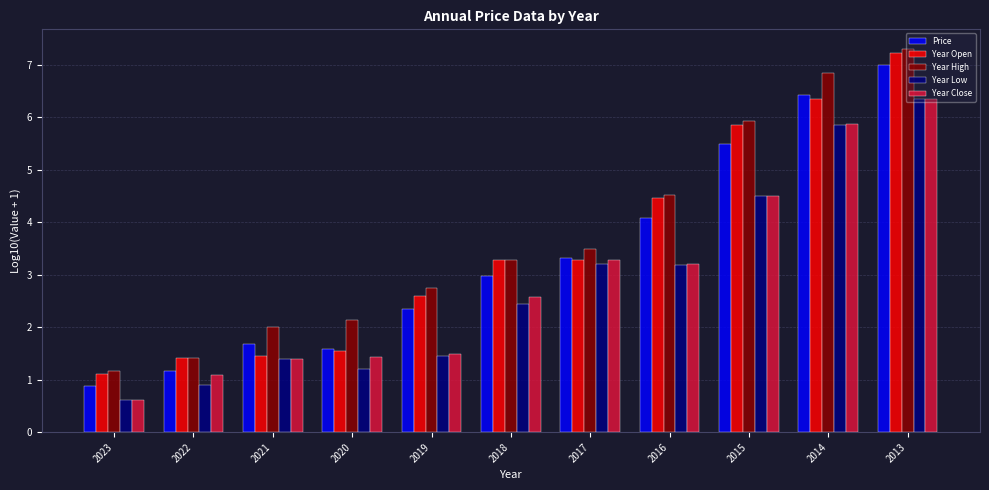

How many categories are shown in the chart?

11